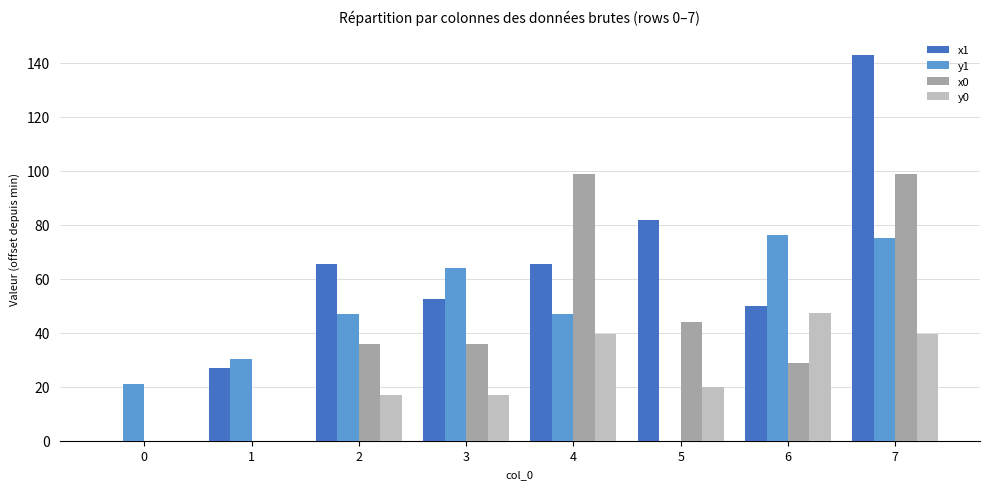

Reading left to right, list all the values displayed in this chart.

x1: 0=0.0	1=26.9	2=65.4	3=52.6	4=65.4	5=81.7	6=49.8	7=143.1
y1: 0=21.2	1=30.2	2=47.0	3=64.1	4=47.0	5=0.0	6=76.2	7=75.1
x0: 0=0.0	1=0.0	2=36.0	3=36.0	4=98.7	5=44.1	6=28.9	7=98.7
y0: 0=0.0	1=0.0	2=16.8	3=16.8	4=39.7	5=19.8	6=47.3	7=39.7